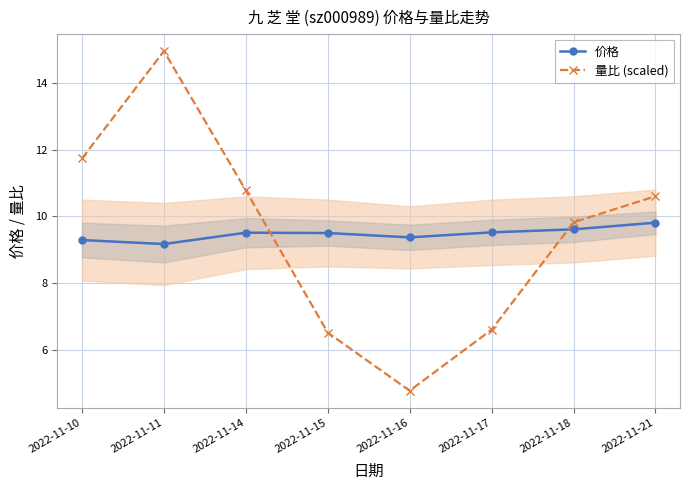

True or false: 价格 has a value of 16.0 at 2022-11-21.

False